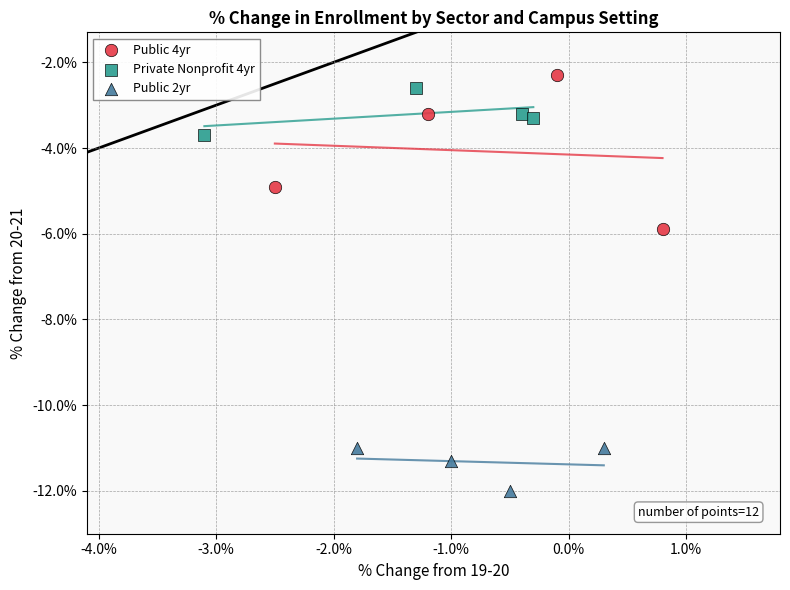

Which series contains the highest Y value?

Public 4yr